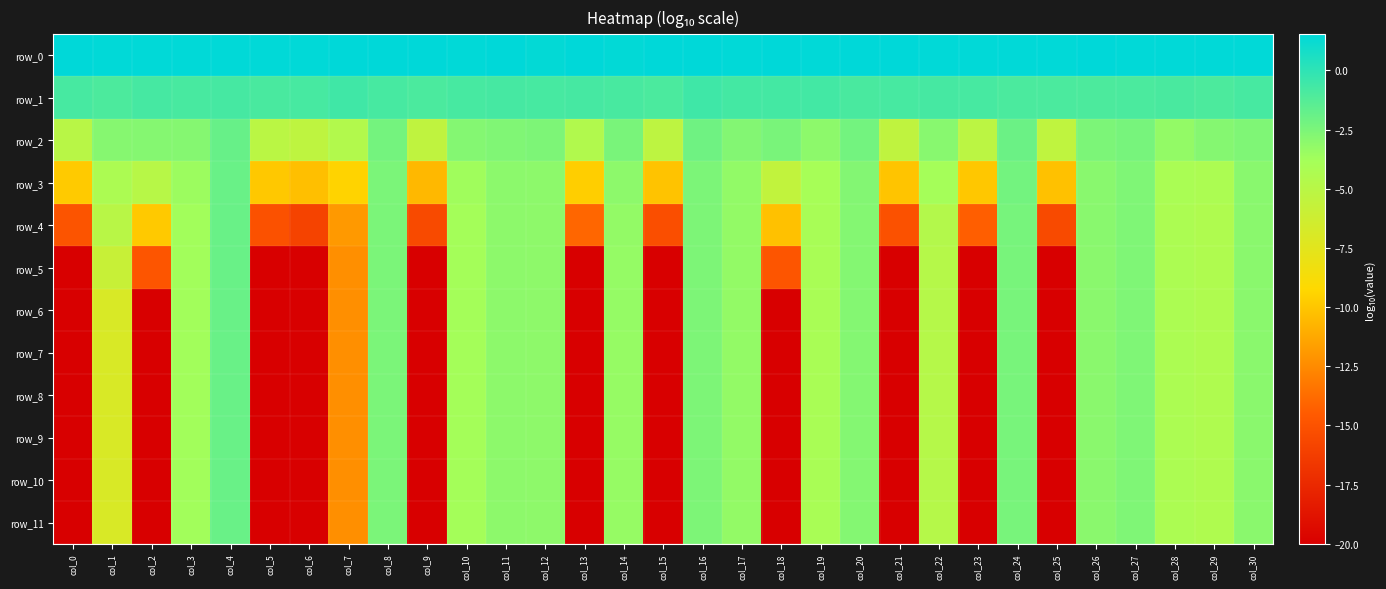

What is the difference between the second highest and minimum values in the row_10 series?

17.6